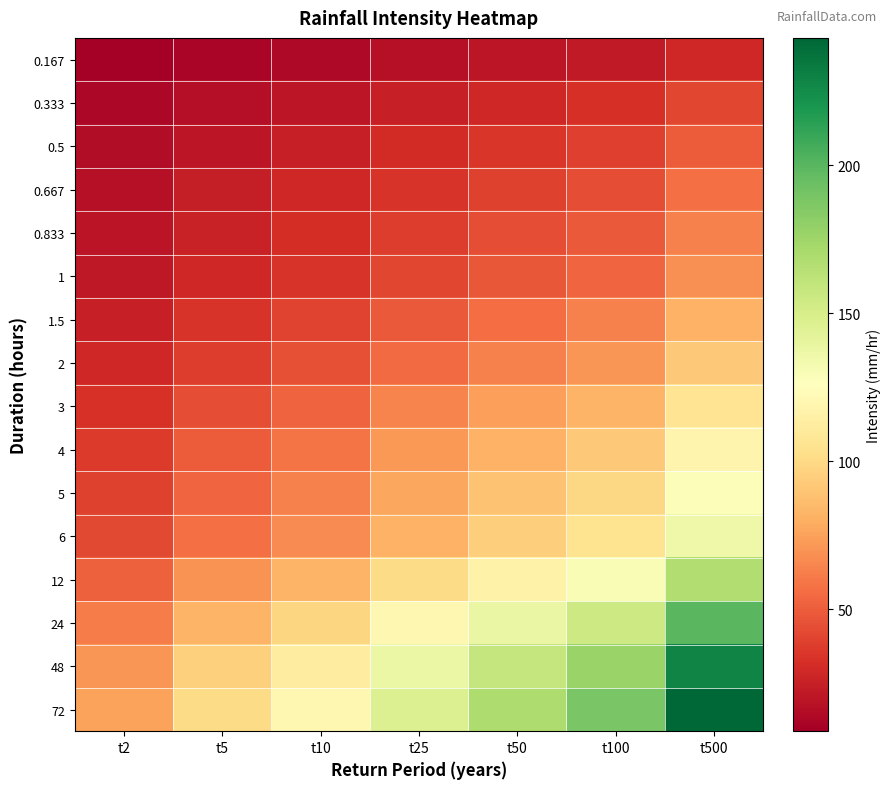

Reading right to left, list all the values displayed in this chart.

0.167: t500=28.8	t100=22.3	t50=19.9	t25=17.3	t10=14.2	t5=12.0	t2=8.9
0.333: t500=41.0	t100=31.8	t50=28.4	t25=24.7	t10=20.2	t5=17.1	t2=12.7
0.5: t500=49.9	t100=38.6	t50=34.6	t25=30.0	t10=24.6	t5=20.8	t2=15.4
0.667: t500=57.0	t100=44.2	t50=39.5	t25=34.3	t10=28.1	t5=23.7	t2=17.7
0.833: t500=63.1	t100=48.9	t50=43.8	t25=38.0	t10=31.1	t5=26.3	t2=19.5
1: t500=68.4	t100=53.0	t50=47.4	t25=41.1	t10=33.7	t5=28.5	t2=21.2
1.5: t500=81.2	t100=62.9	t50=56.3	t25=48.9	t10=40.1	t5=33.8	t2=25.2
2: t500=91.3	t100=70.7	t50=63.3	t25=54.9	t10=45.0	t5=38.0	t2=28.3
3: t500=106.6	t100=82.6	t50=73.9	t25=64.1	t10=52.6	t5=44.4	t2=33.0
4: t500=118.3	t100=91.6	t50=82.0	t25=71.1	t10=58.3	t5=49.2	t2=36.6
5: t500=127.8	t100=99.0	t50=88.6	t25=76.8	t10=63.0	t5=53.2	t2=39.6
6: t500=135.7	t100=105.1	t50=94.1	t25=81.6	t10=66.9	t5=56.5	t2=42.0
12: t500=167.3	t100=129.6	t50=116.0	t25=100.6	t10=82.5	t5=69.6	t2=51.8
24: t500=199.1	t100=154.2	t50=138.0	t25=119.7	t10=98.2	t5=82.8	t2=61.6
48: t500=228.3	t100=176.9	t50=158.3	t25=137.3	t10=112.6	t5=95.0	t2=70.7
72: t500=242.9	t100=188.2	t50=168.4	t25=146.1	t10=119.8	t5=101.1	t2=75.2